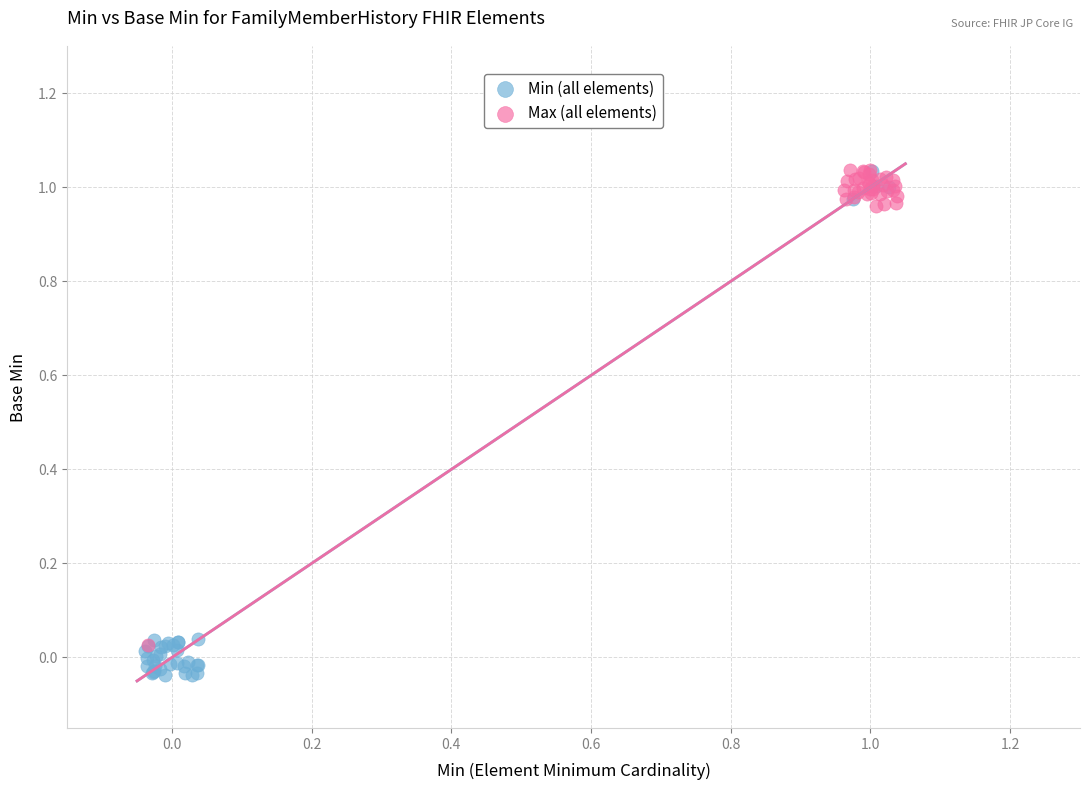

Which series reaches the minimum Y coordinate?

Min (all elements)